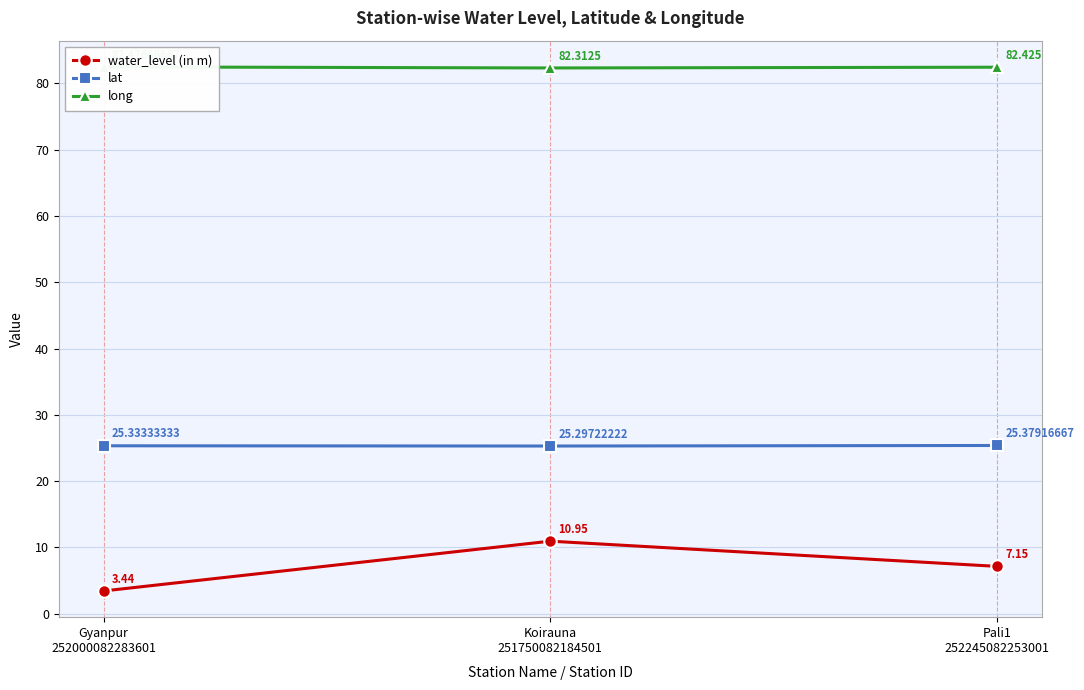

What position from the right is Pali1
252245082253001?

1